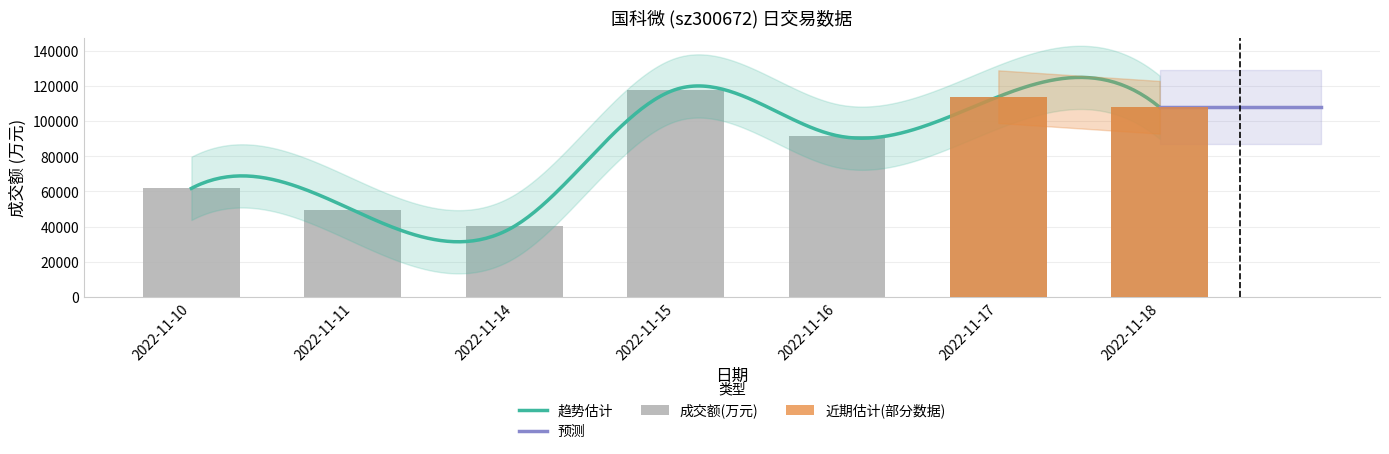

How many categories are shown in the chart?

7